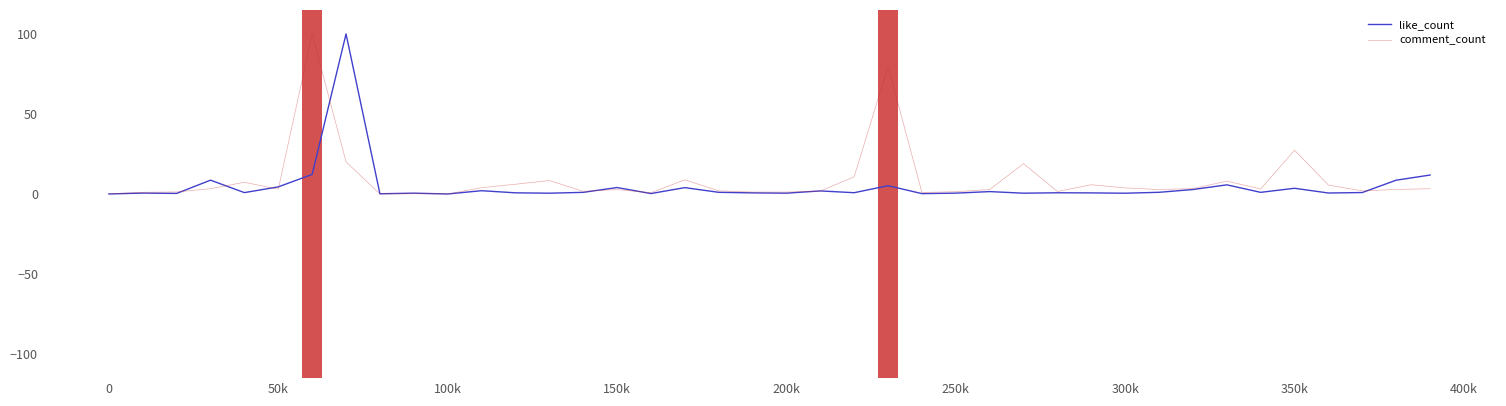

What is the maximum value shown in the chart?

100.0